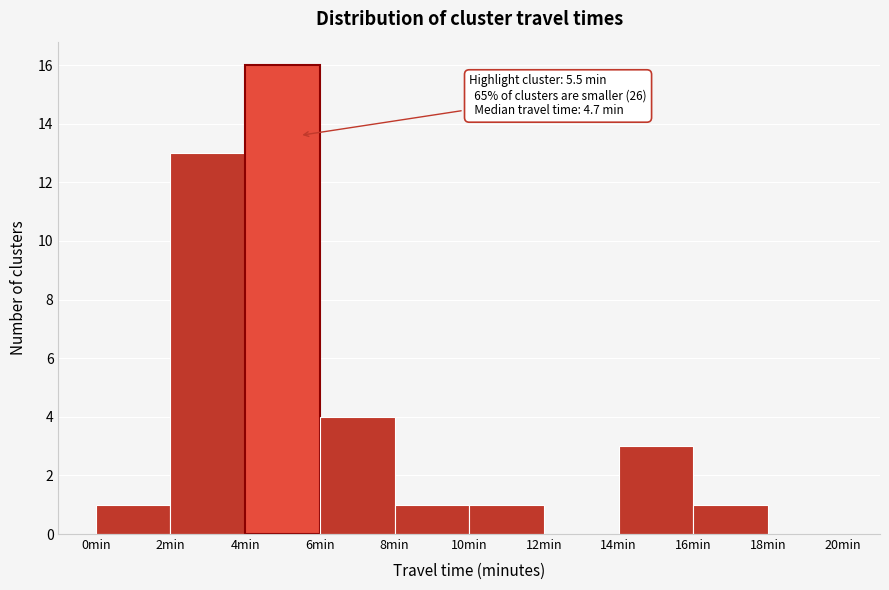

Over which range of the x-axis is the bar tallest?

4 to 6